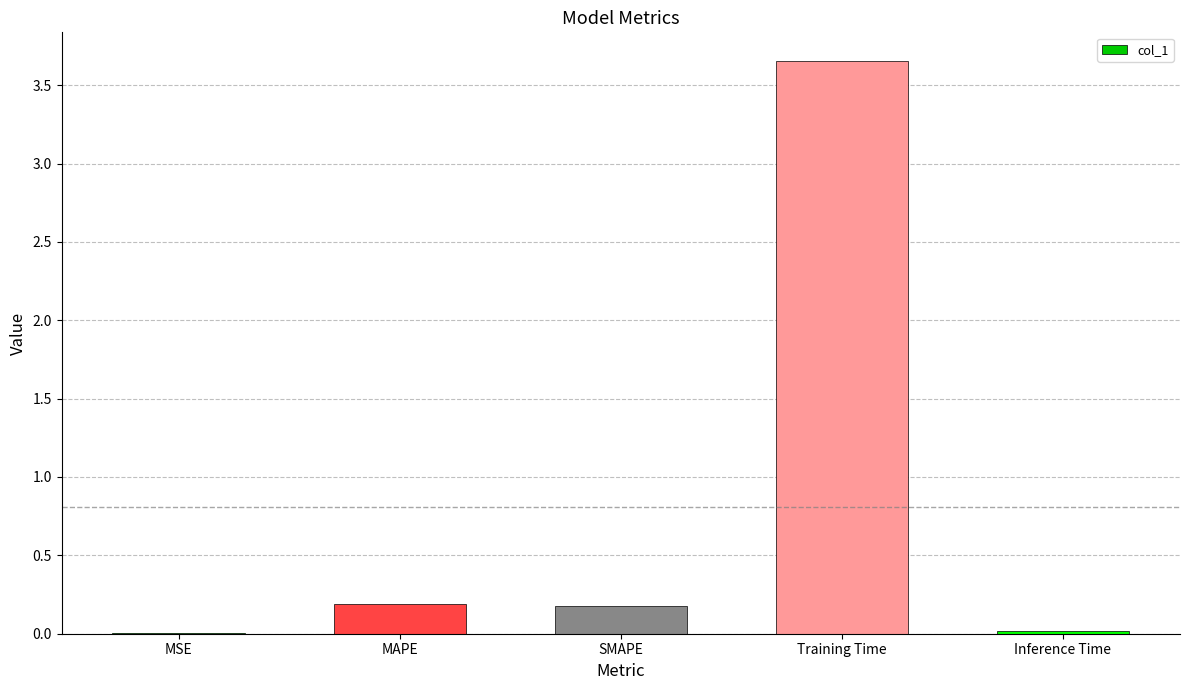

What is the sum of all values?

4.0